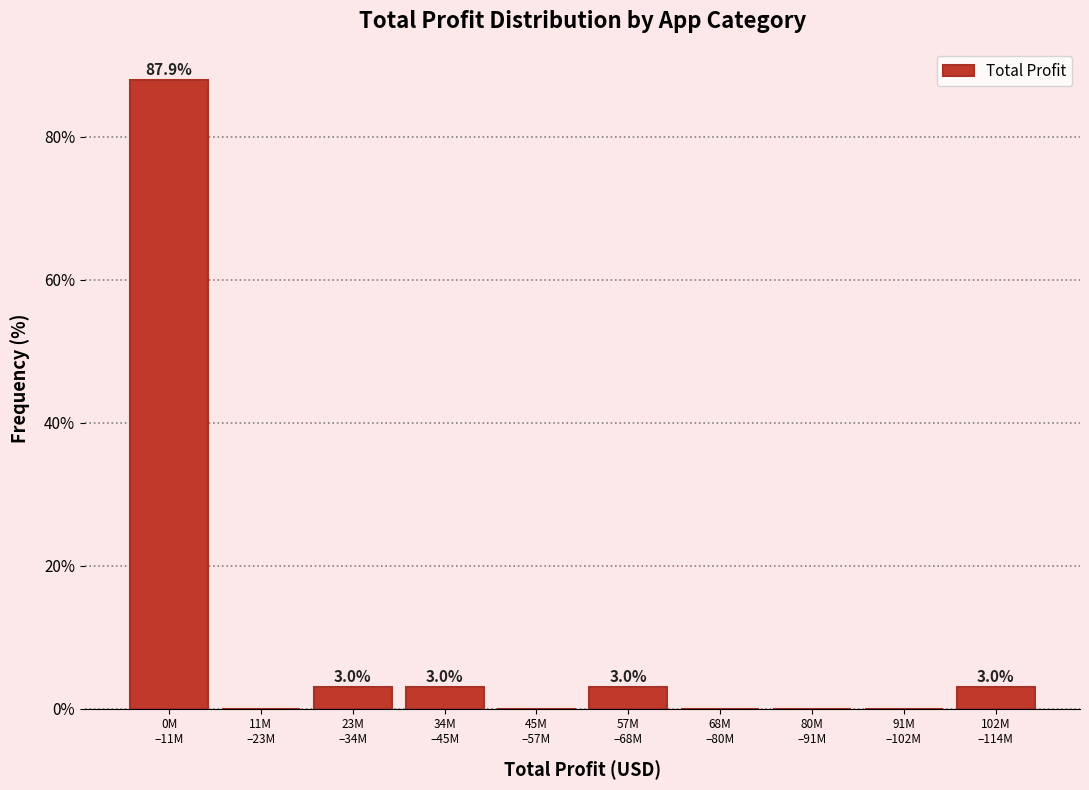

What is the maximum value shown in the chart?

87.9